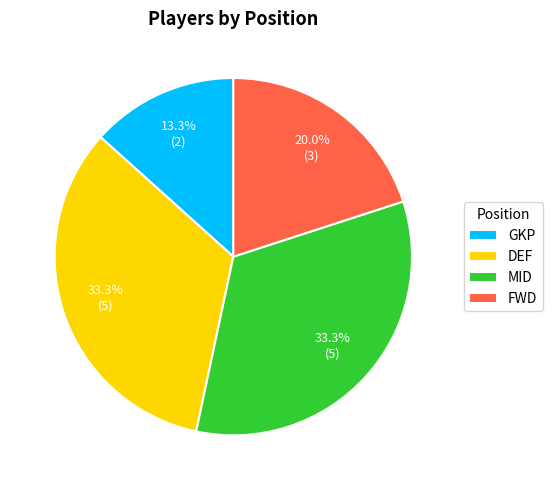

Count the number of slices in the pie.

4